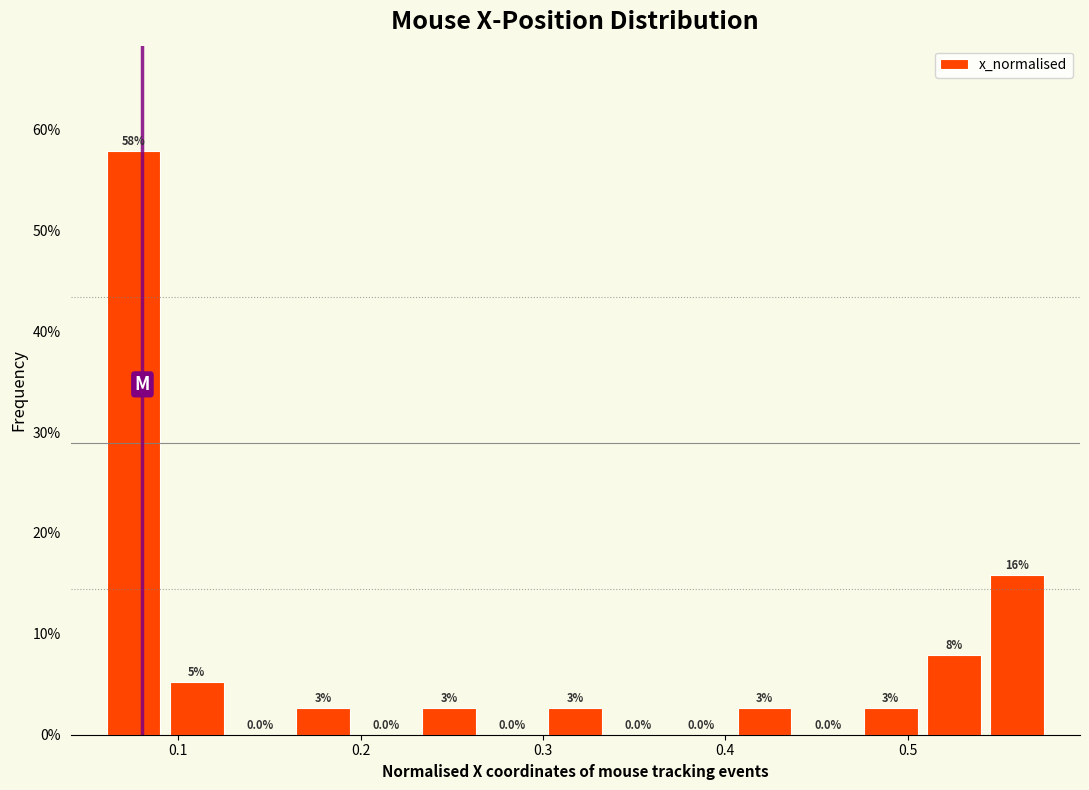

Around what value on the x-axis is the tallest bar? Give the approximate position of its centre, as read against the axis.

0.08